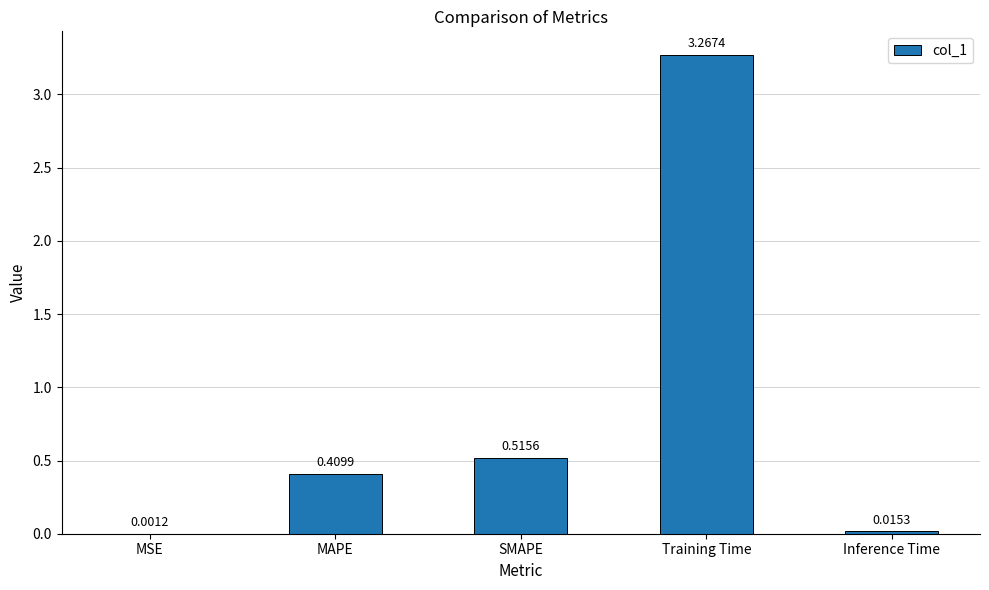

Are the bars grouped side by side (vs. stacked)?

No